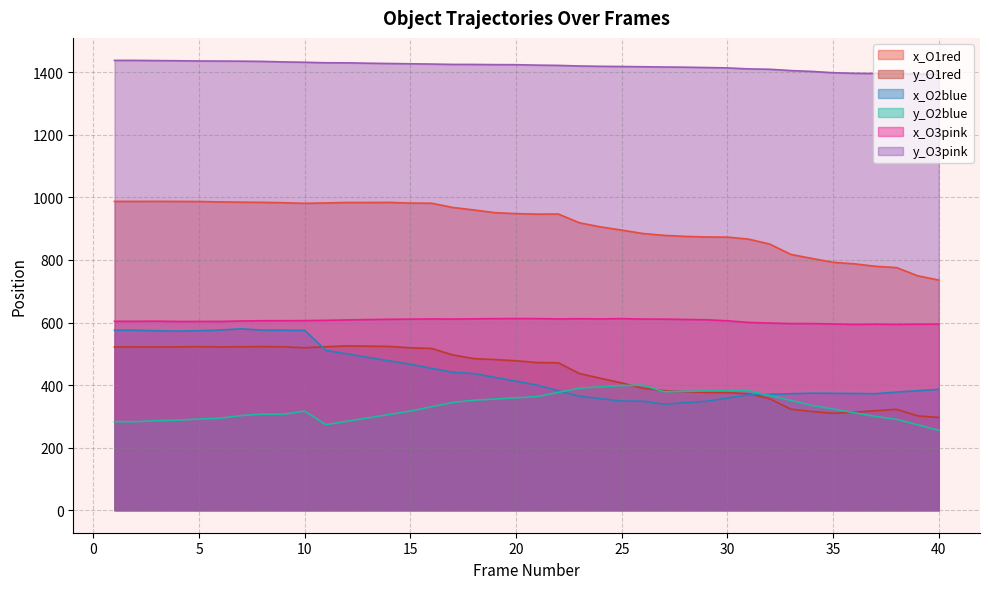

Reading left to right, list all the values displayed in this chart.

x_O1red: 987.2	987.2	987.4	987.2	986.8	985.6	984.8	984.2	983.0	981.1	982.4	983.8	983.7	984.1	981.9	981.4	967.9	959.9	951.2	948.2	946.5	946.9	918.8	905.7	895.5	884.6	878.7	875.3	873.5	873.1	866.7	850.9	817.8	804.9	792.5	787.7	779.9	775.8	749.5	735.6
y_O1red: 522.1	522.1	521.9	522.3	522.9	522.1	522.6	523.1	522.4	519.4	522.7	525.2	524.5	523.6	519.2	517.2	496.5	484.7	481.7	477.7	472.1	471.3	436.9	421.8	406.9	389.9	382.3	379.2	376.6	376.0	372.1	356.4	322.9	315.5	309.7	313.2	318.2	322.8	301.6	296.6
x_O2blue: 575.6	575.6	573.7	572.7	573.7	576.2	579.9	575.8	575.5	574.9	511.0	499.9	488.8	477.7	466.5	453.7	440.9	436.9	424.7	412.3	399.9	382.2	364.3	356.7	349.0	348.5	339.0	343.7	348.3	358.6	368.8	370.6	372.4	374.2	373.7	373.1	372.6	377.8	382.1	386.6
y_O2blue: 283.1	283.1	286.4	288.0	291.5	294.2	302.8	307.3	306.9	317.0	273.7	284.5	295.3	306.2	317.1	330.9	344.7	351.7	355.6	359.5	363.4	376.7	390.2	394.4	398.7	399.6	379.0	380.2	381.3	381.7	382.1	366.6	350.9	335.1	323.5	311.7	299.9	290.7	273.1	255.4
x_O3pink: 603.9	603.9	604.3	603.4	603.5	603.5	604.9	605.8	605.9	606.2	607.1	608.3	609.5	610.3	610.9	611.5	611.1	611.9	612.5	612.7	612.6	611.6	612.3	611.6	612.6	611.1	610.9	609.8	608.9	605.6	600.4	598.4	596.6	596.7	595.4	593.9	594.7	594.1	594.7	594.9
y_O3pink: 1438.1	1438.1	1437.4	1436.9	1436.1	1435.9	1435.5	1434.8	1433.2	1432.0	1430.5	1430.2	1429.0	1428.1	1427.2	1426.3	1425.2	1425.1	1424.5	1424.3	1422.9	1422.1	1420.1	1419.1	1418.5	1417.7	1416.9	1416.3	1415.2	1414.0	1410.8	1409.7	1405.5	1402.8	1398.6	1396.8	1395.9	1395.3	1394.0	1393.6